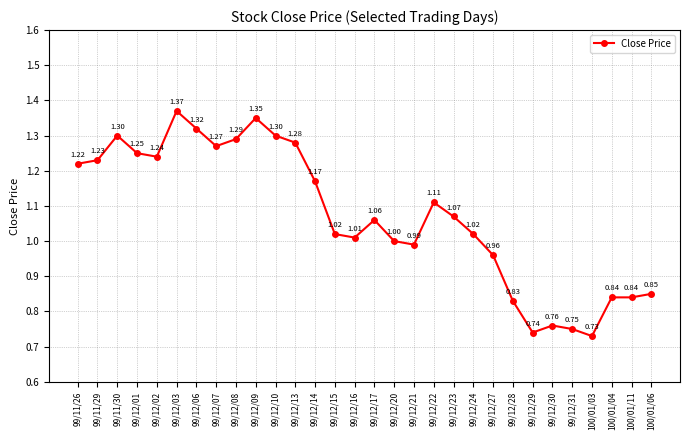

What is the sum of the values at 99/12/10 and 99/12/23?

2.4